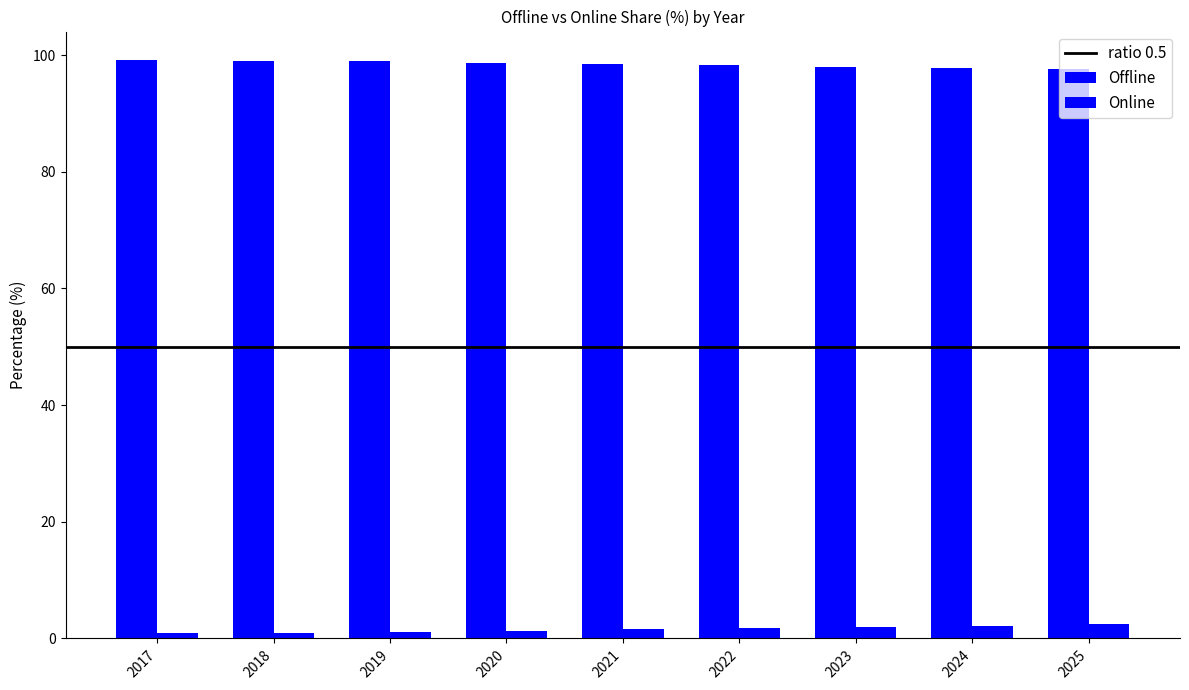

Does the chart contain any negative values?

No